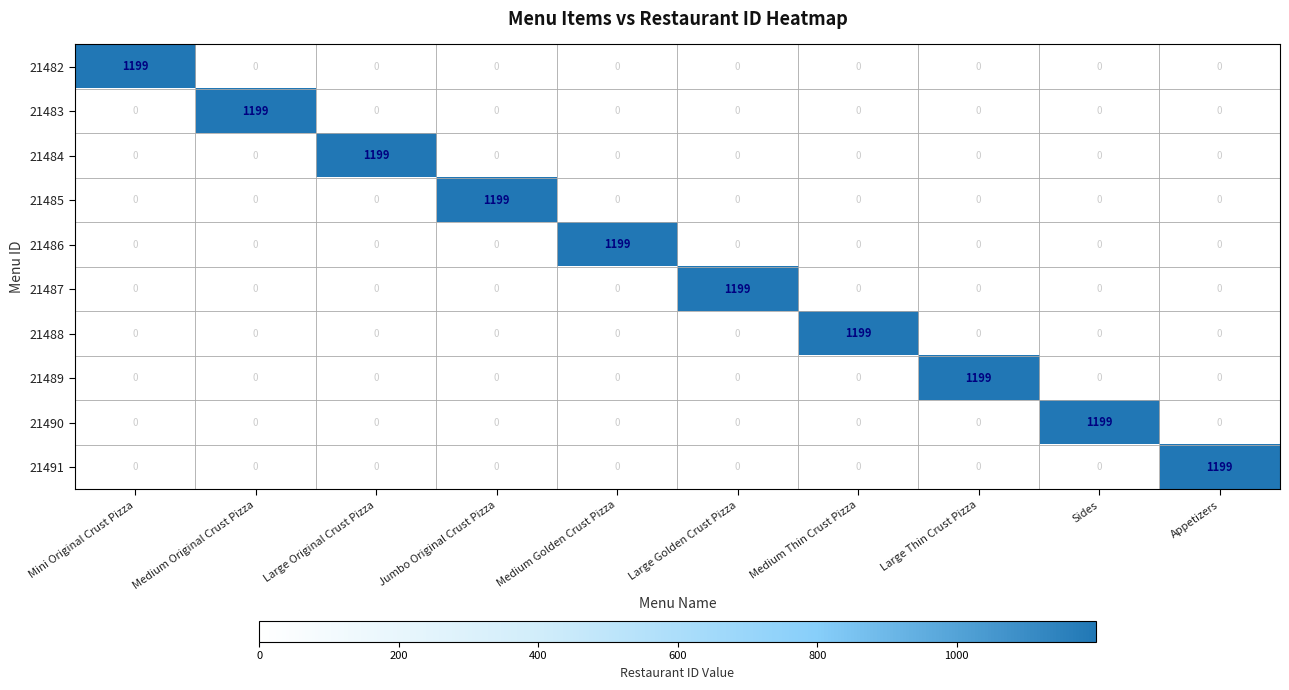

How many data points in 21485 are above 0?

1